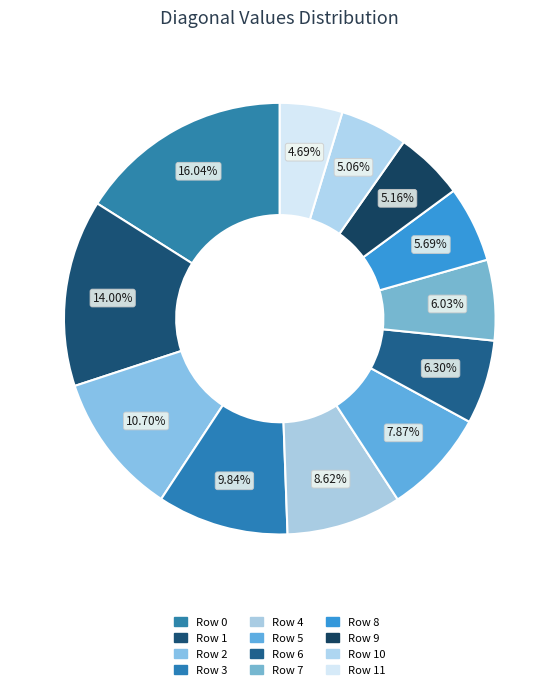

Count the number of slices in the pie.

12